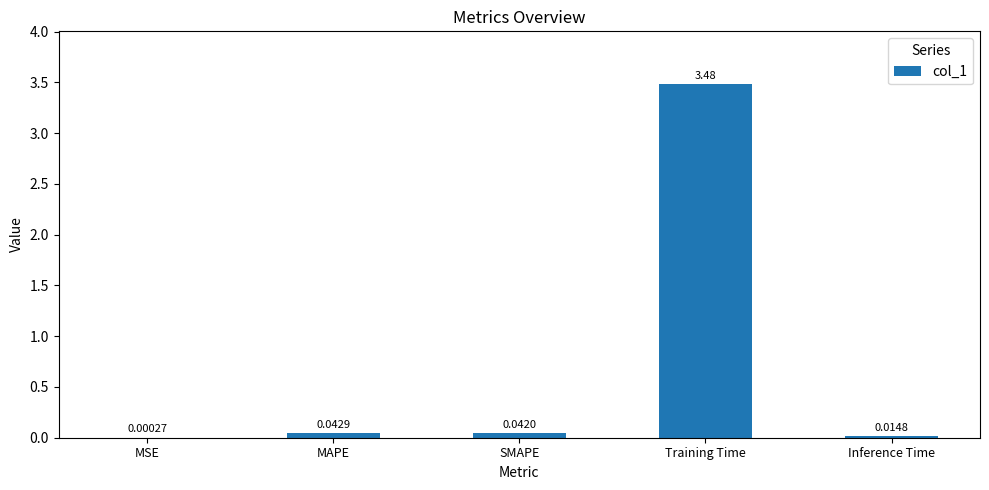

Which label corresponds to the largest value in the chart?

Training Time